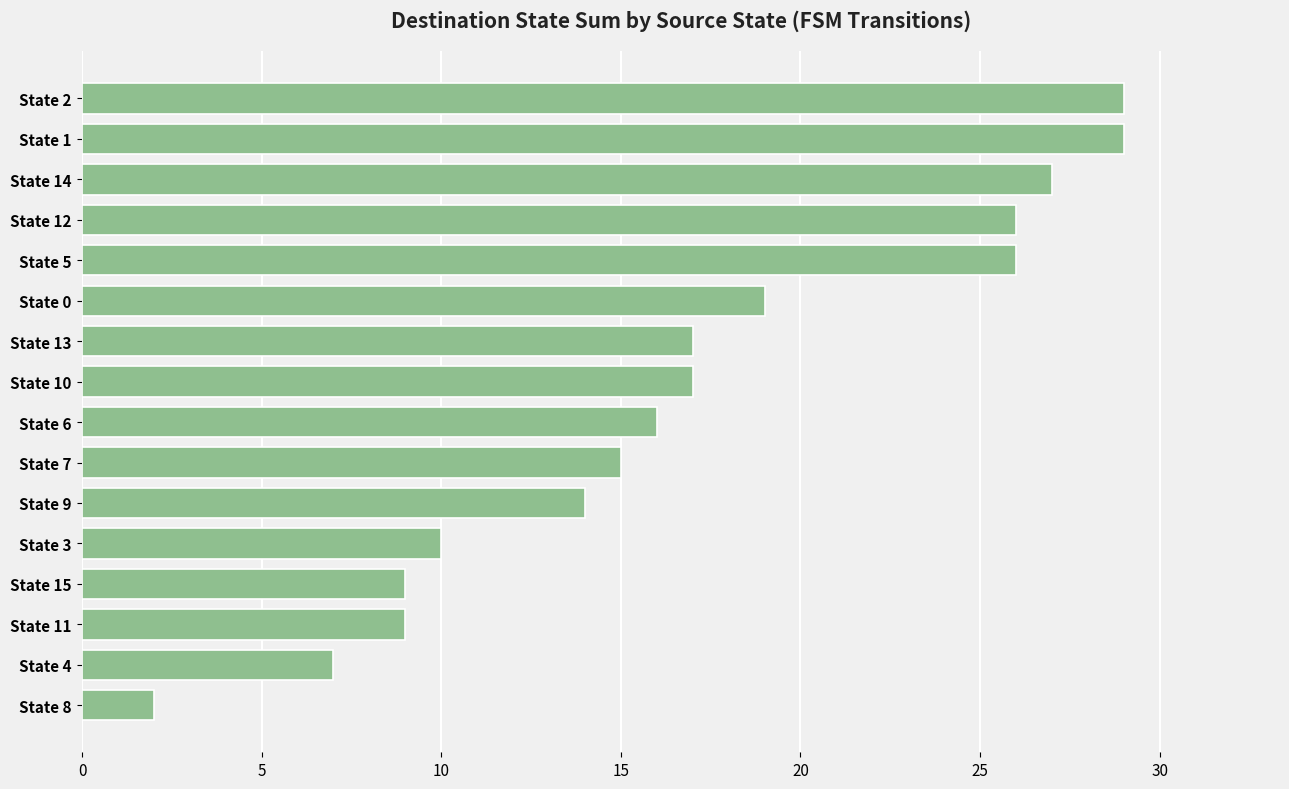

How many bars are there in total?

16